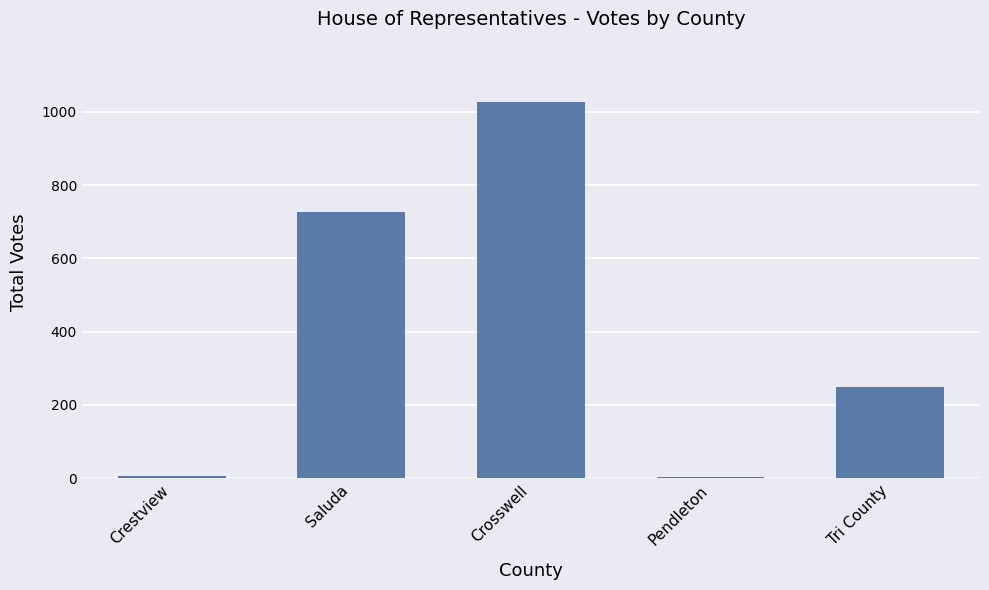

How many data points are less than 248?

2